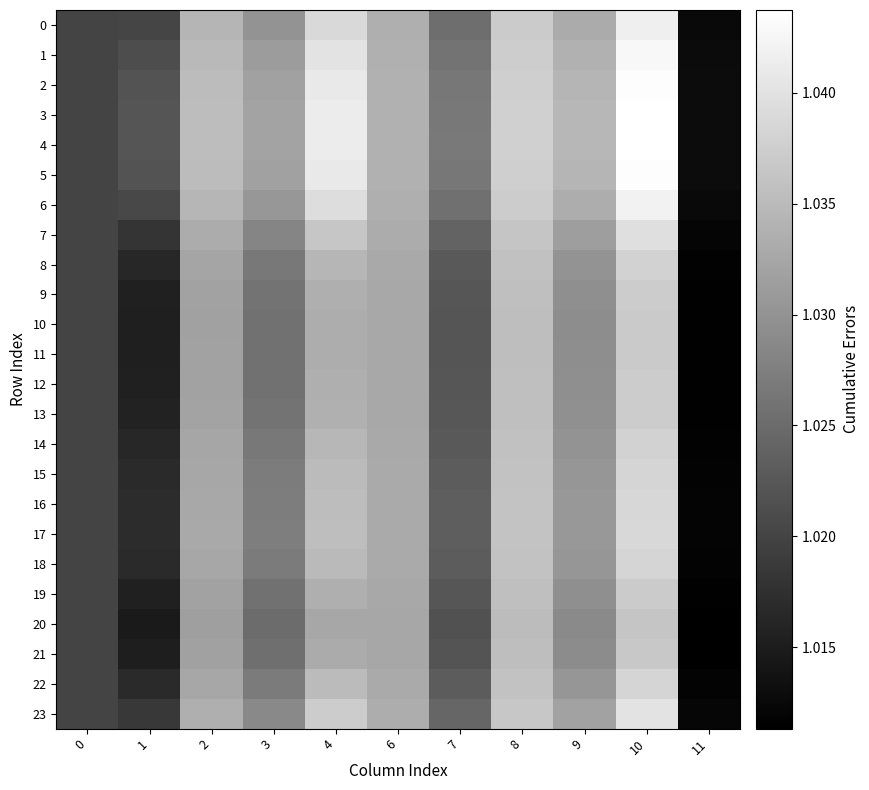

Between 10 and 7, which is larger?

10